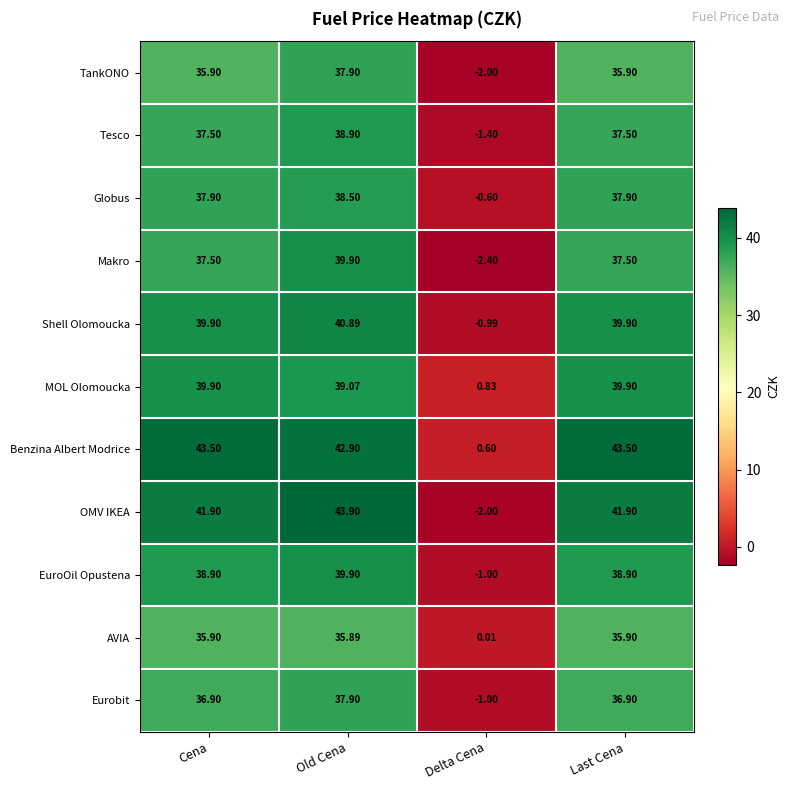

At which label does TankONO first exceed 35?

Cena